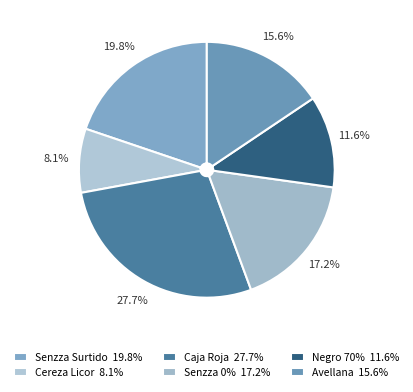

Which category has the biggest portion of the pie?

Caja Roja 27.7%